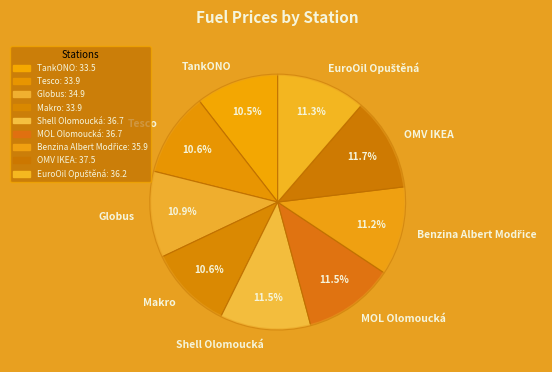

What is the ratio of the value at OMV IKEA to the value at Tesco?

1.1